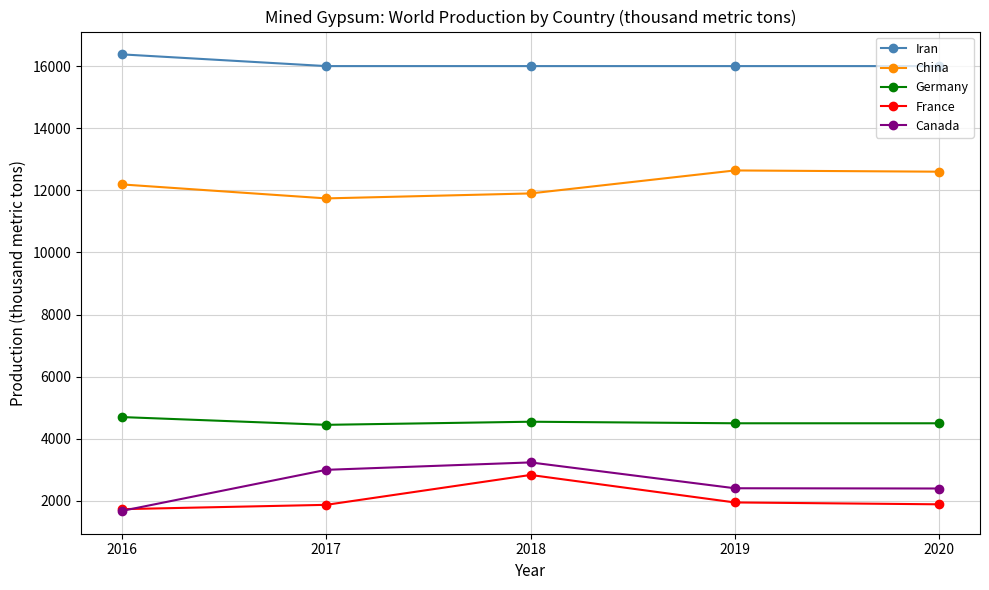

At which category is the sum across all series the highest?

2018